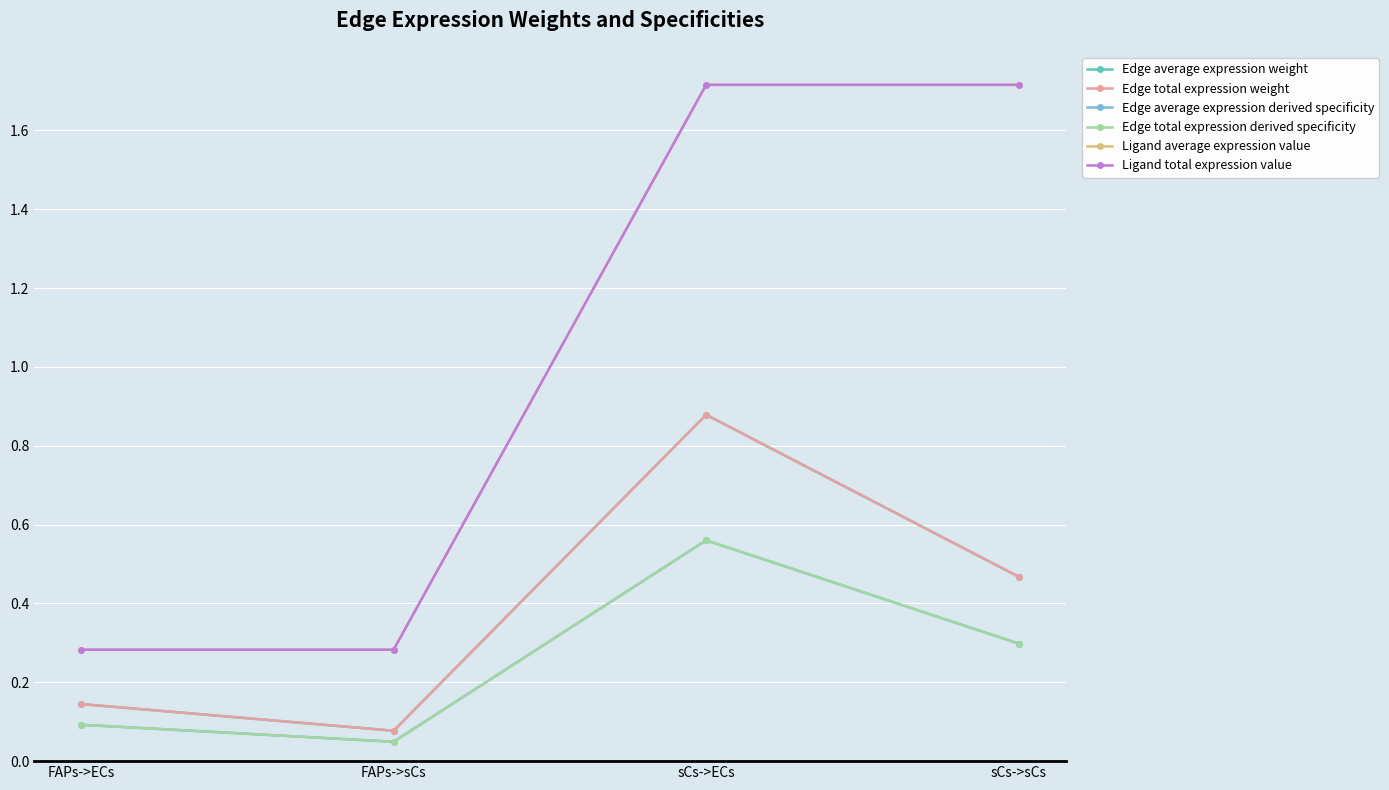

What is the label of the 3rd point from the left?

sCs->ECs